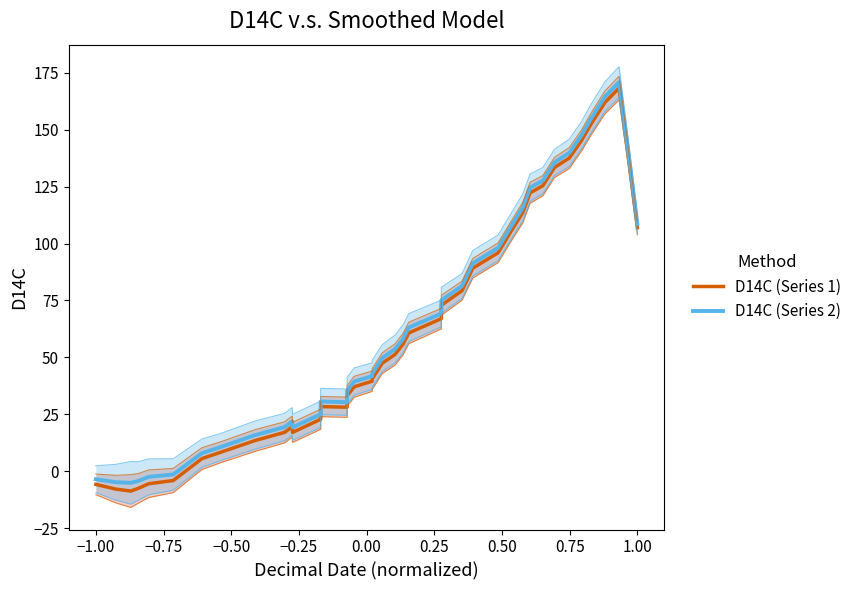

How many interior local valleys does the D14C (Series 1) series have?

3